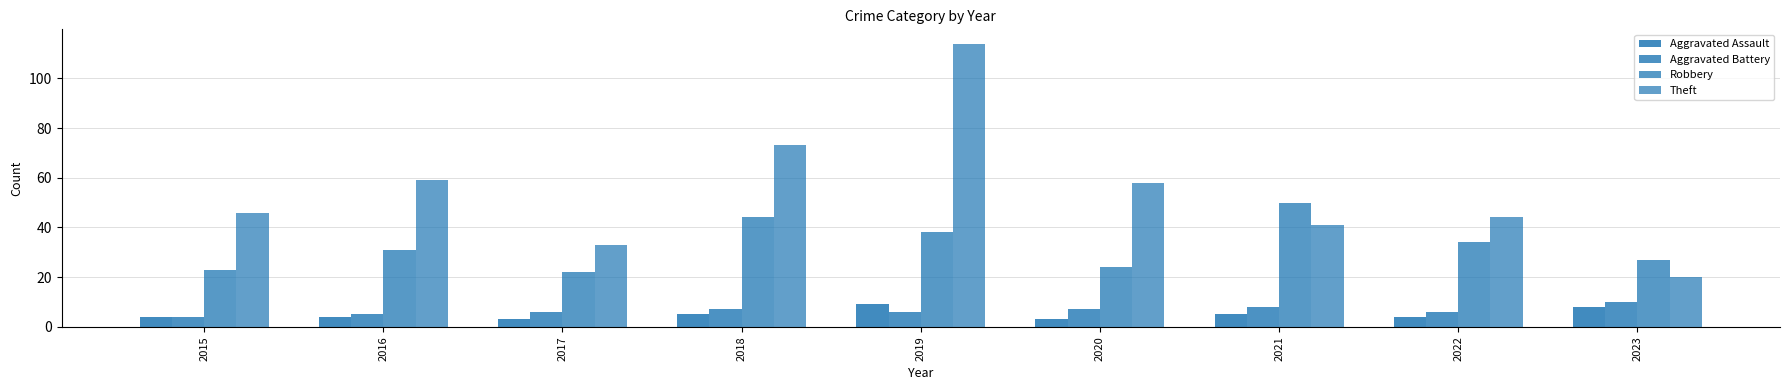

List the series in order of their peak value, highest first.

Theft, Robbery, Aggravated Battery, Aggravated Assault